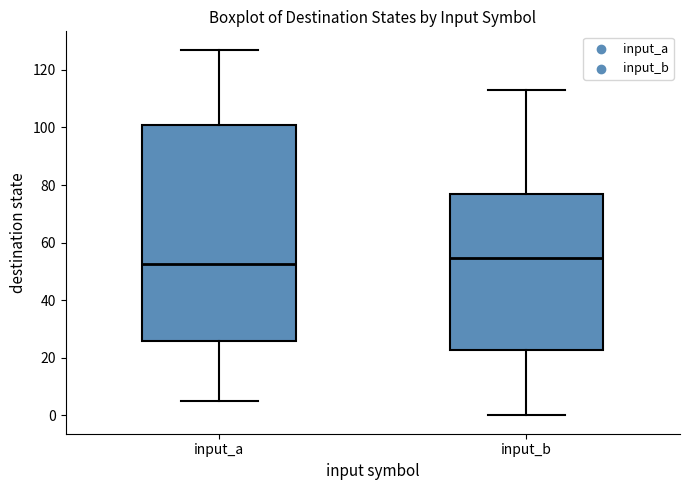

Comparing the boxes themselves (not the whiskers), which one is the tallest?

input_a